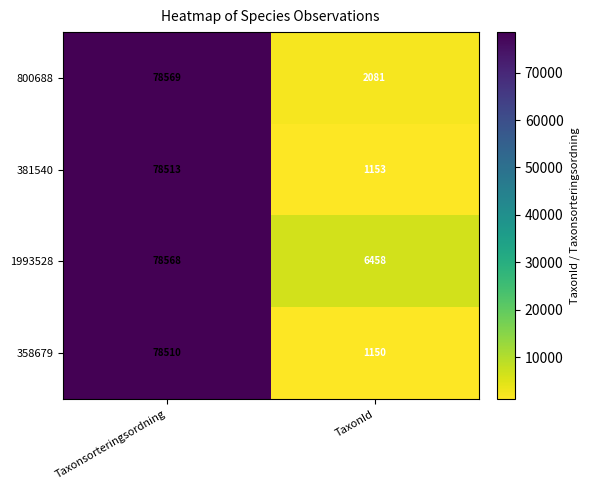

What is the minimum value shown in the chart?

1150